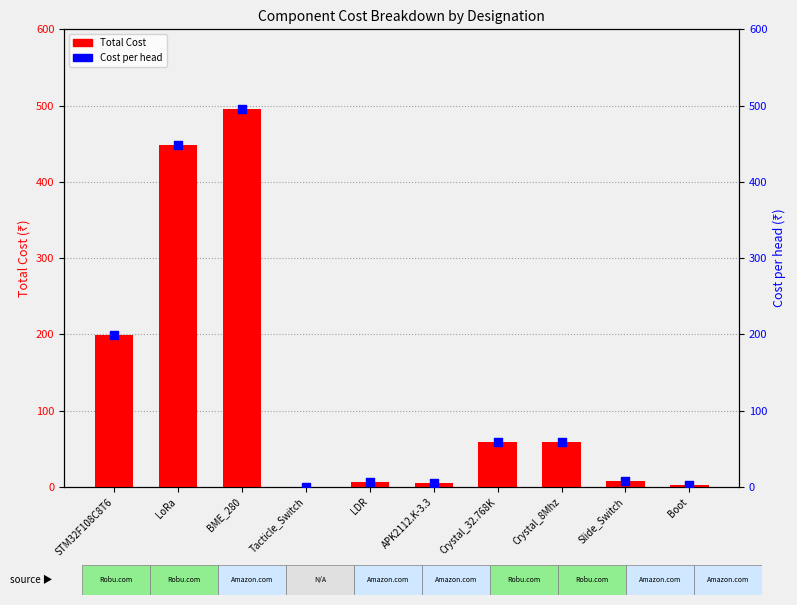

Which series contains the lowest Y value?

Total Cost